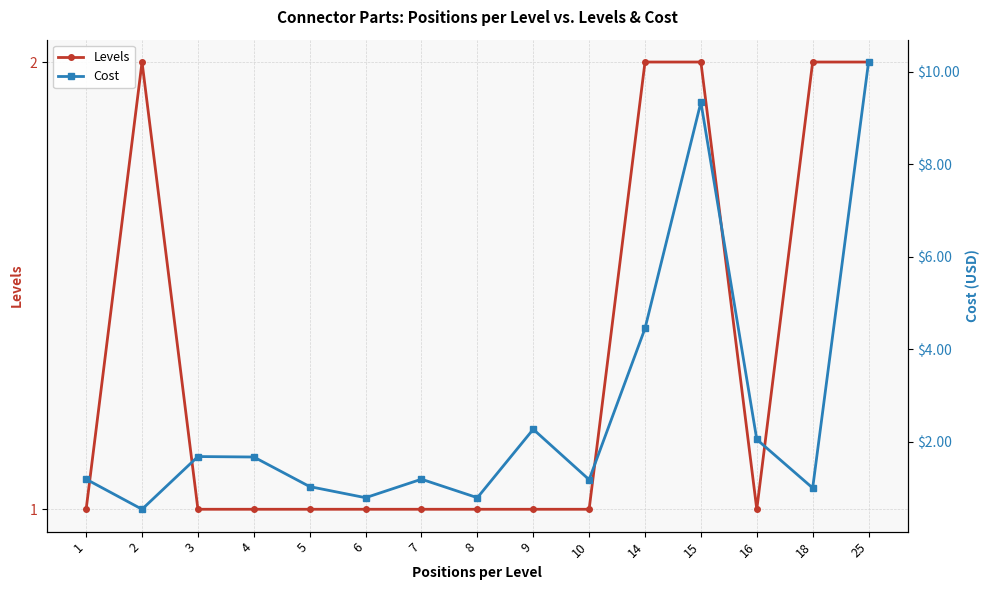

True or false: Cost has more than 2 interior local peaks.

True